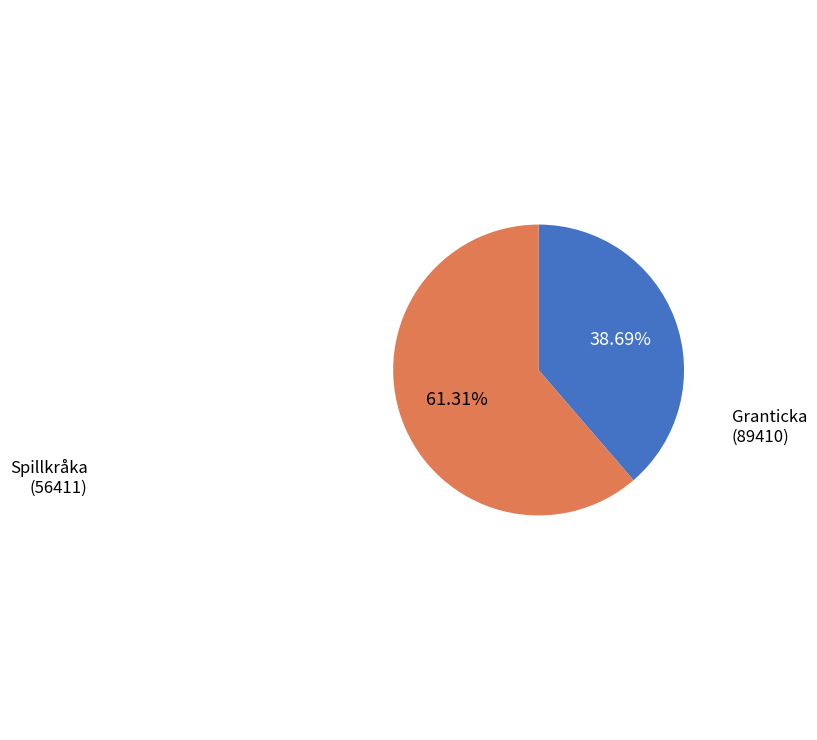

Is there a majority slice in this chart?

Yes